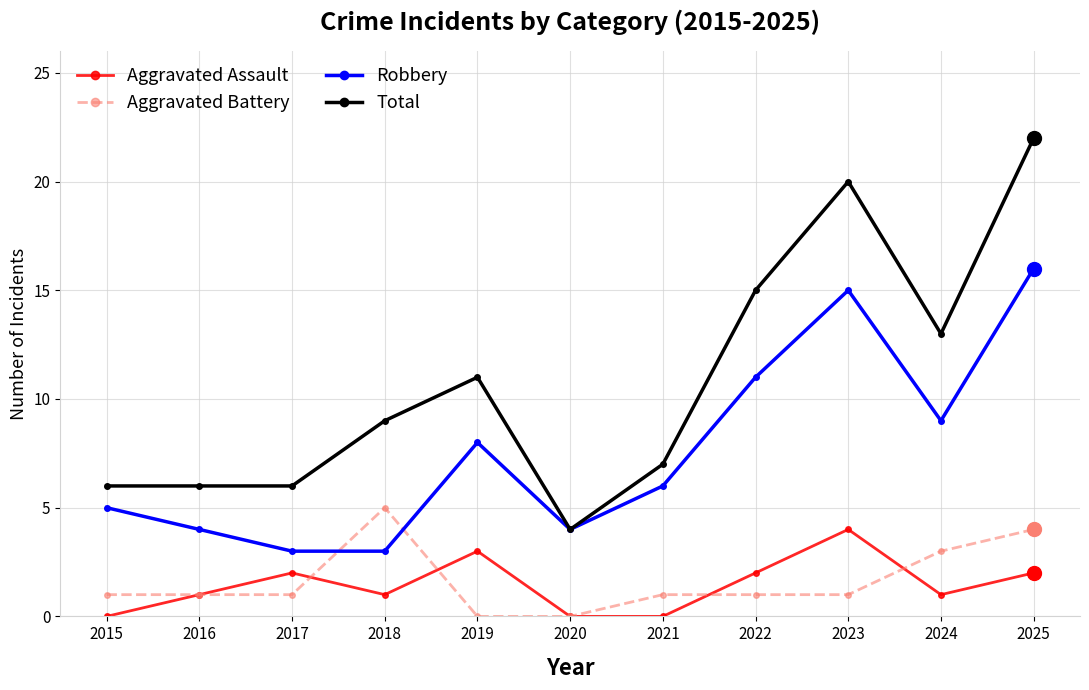

What is the total value across all series at 2022?

29